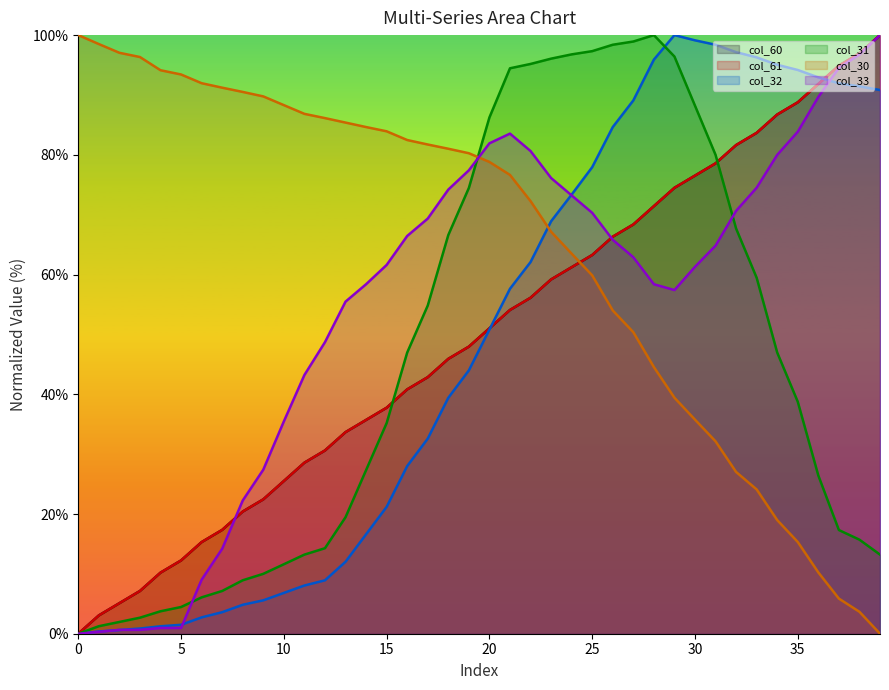

True or false: col_61 has more than 2 interior local peaks.

False